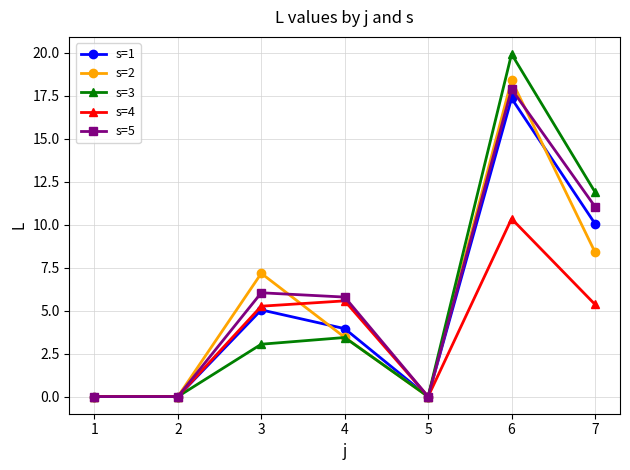

Rank the series by their maximum value, from highest to lowest.

s=3, s=2, s=5, s=1, s=4